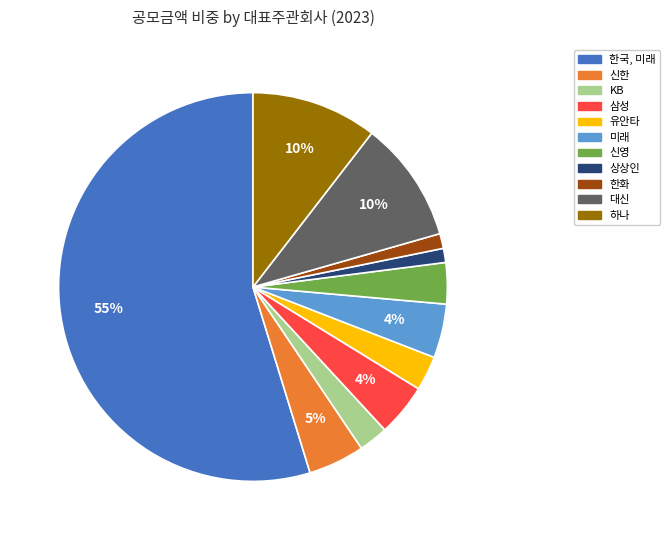

Count the number of slices in the pie.

11